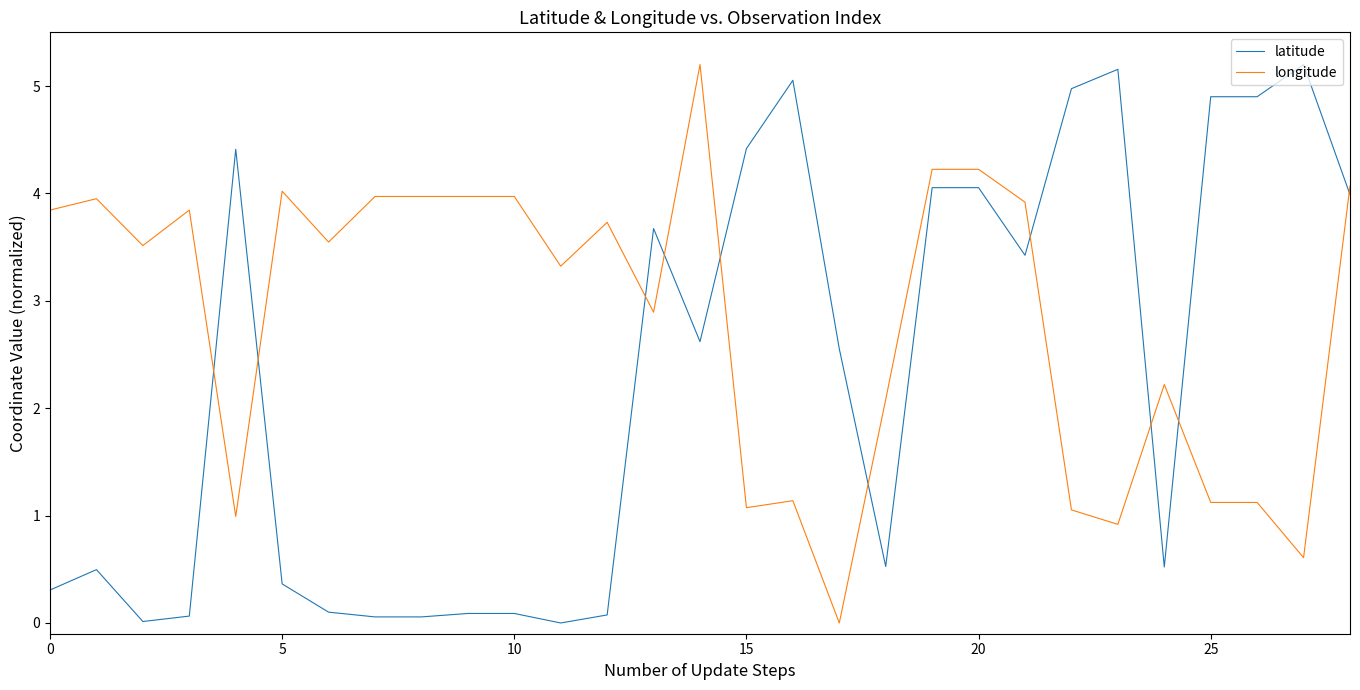

After their last crossing, which series has the higher values: longitude or latitude?

longitude